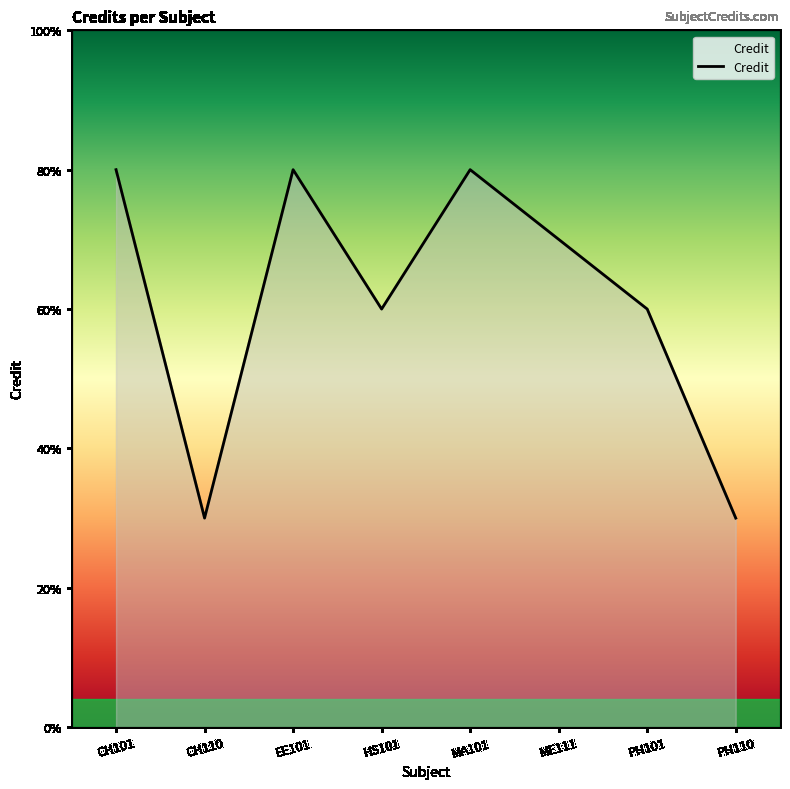

List the labels in order of value, smallest first.

CH110, PH110, HS101, PH101, ME111, CH101, EE101, MA101